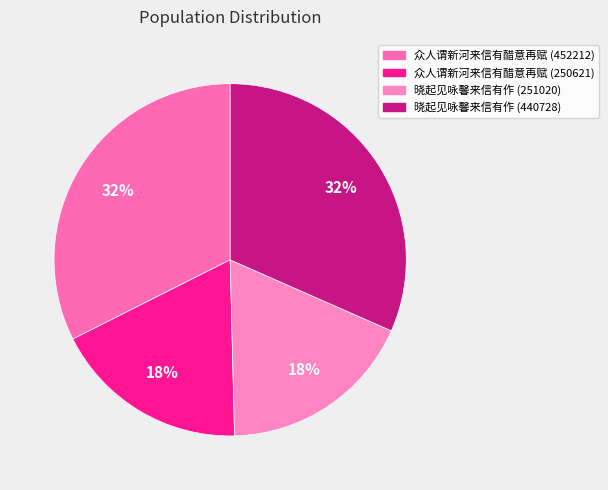

How many segments does this pie chart have?

4